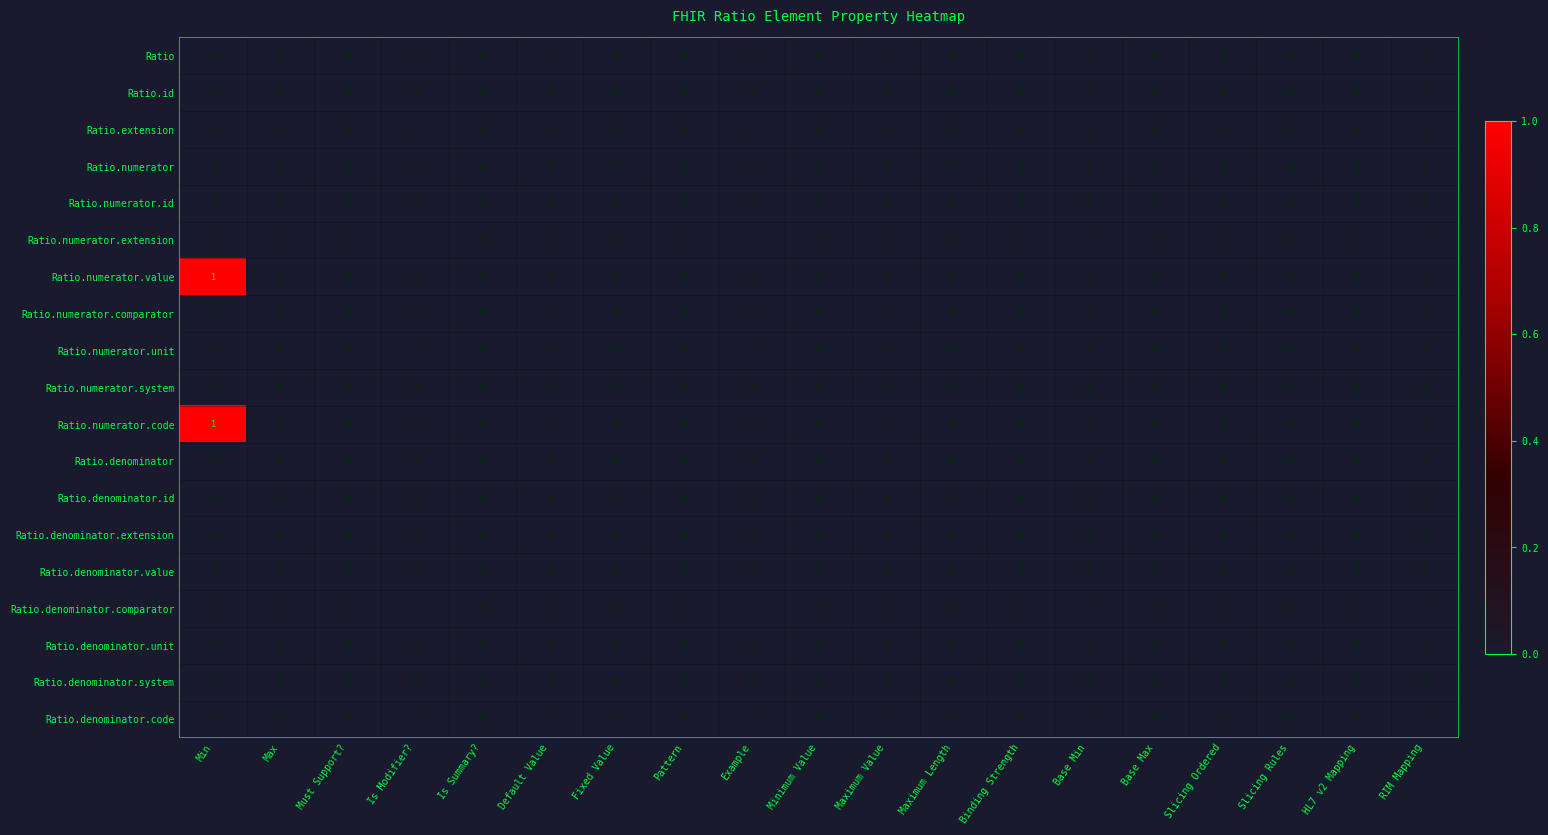

Count the number of data series in this chart.

19